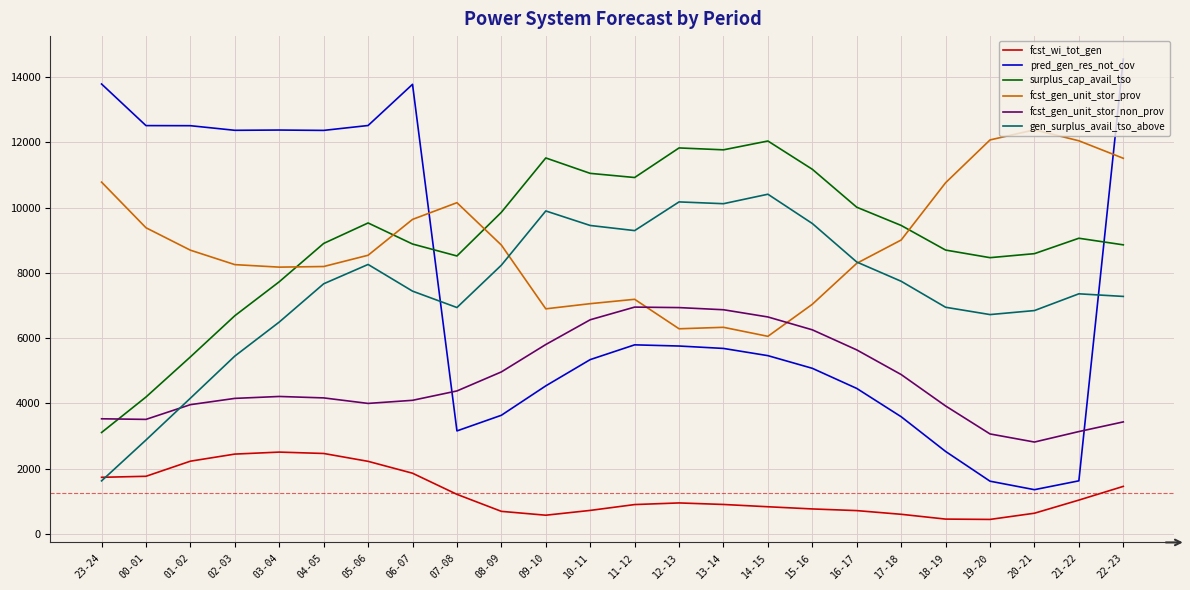

Rank the series at 15-16 from lowest to highest value.

fcst_wi_tot_gen, pred_gen_res_not_cov, fcst_gen_unit_stor_non_prov, fcst_gen_unit_stor_prov, gen_surplus_avail_tso_above, surplus_cap_avail_tso